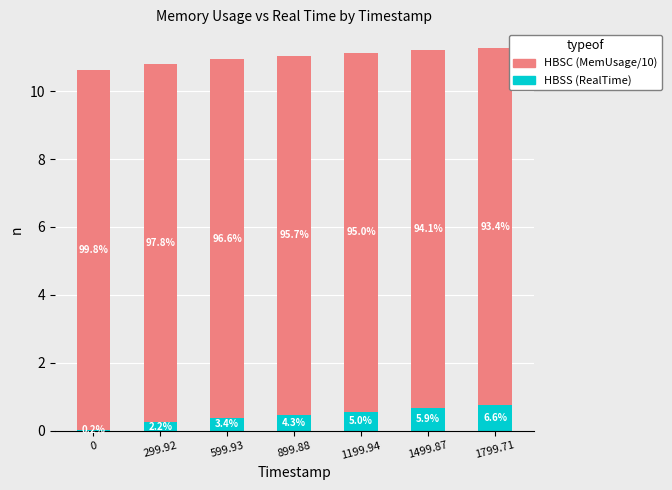

Does the chart contain stacked bars?

Yes